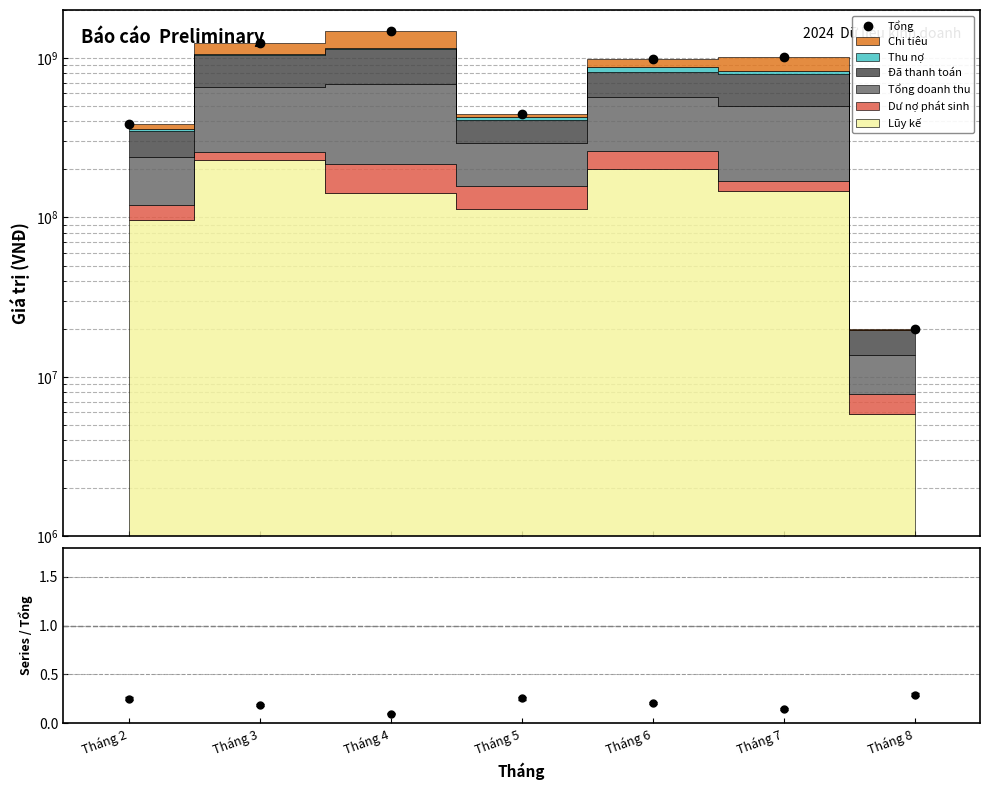

What is the change in value from Tháng 6 to Tháng 8?

-959700000